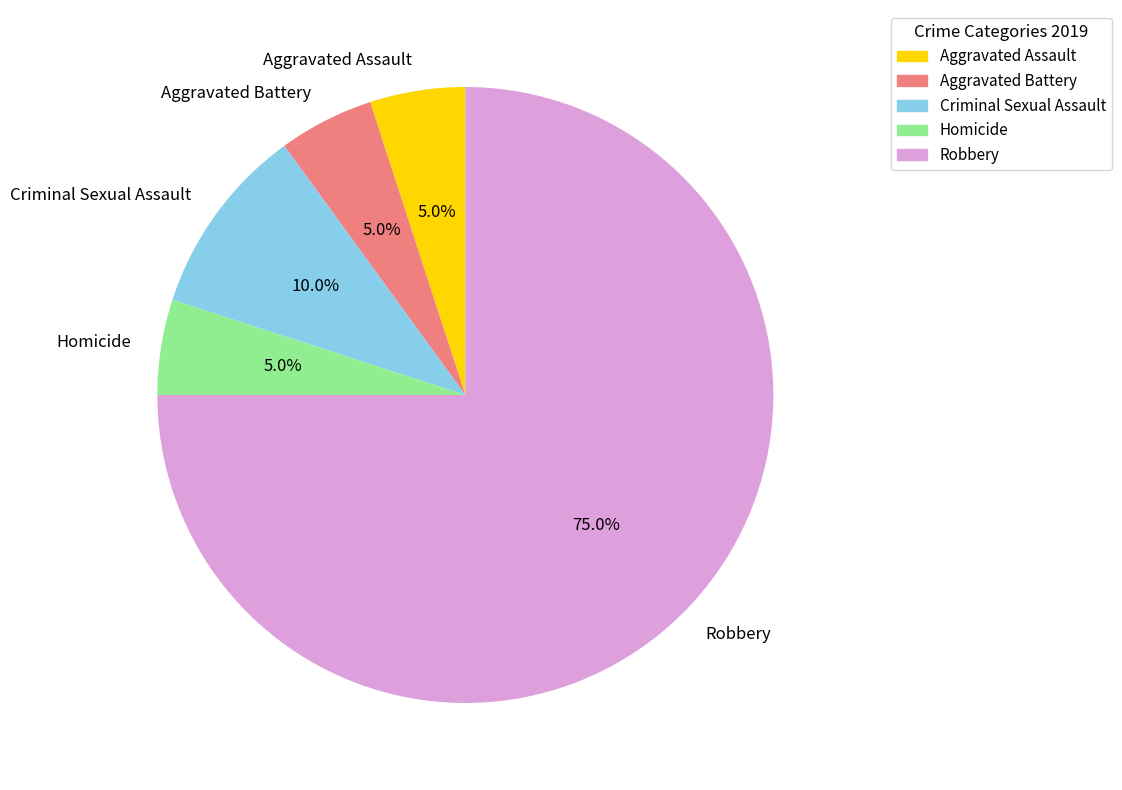

The Criminal Sexual Assault slice represents 10% of the pie. True or false?

True